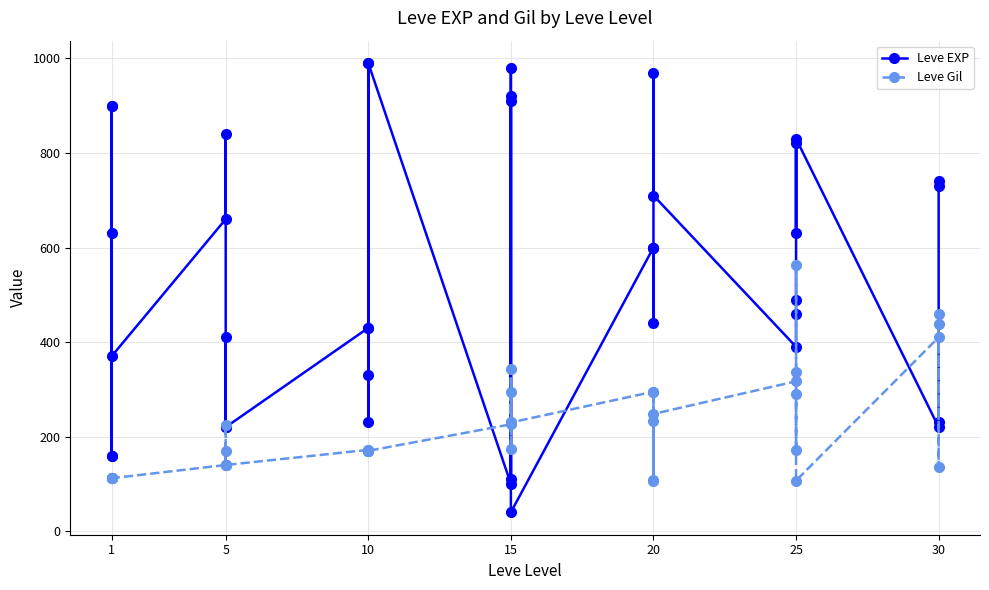

How many distinct data groups are displayed?

2